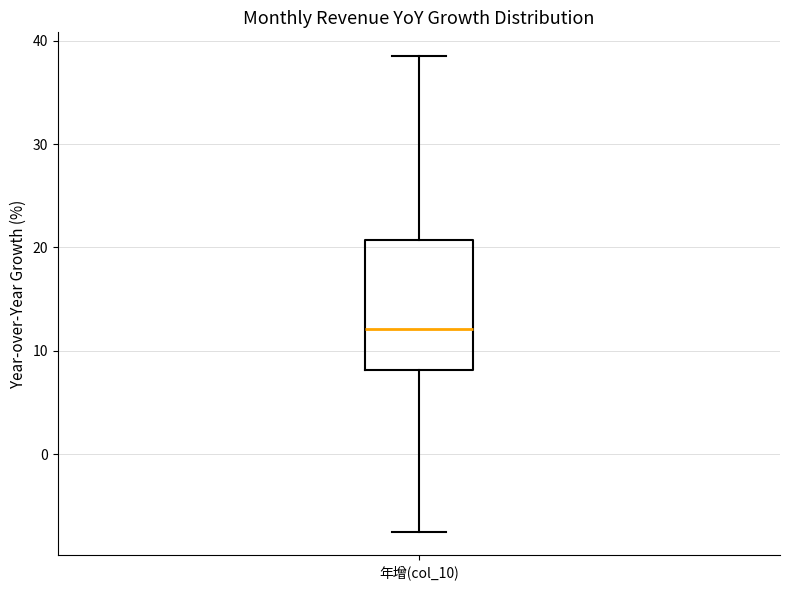

Transcribe this box plot: give where the median line is, the range the box spans, and where the two whiskers end, as read against the y-axis. The values are not printed on the chart, so give them approximately, as read against the axis.

median 12, box 8 to 21, whiskers -7 to 39